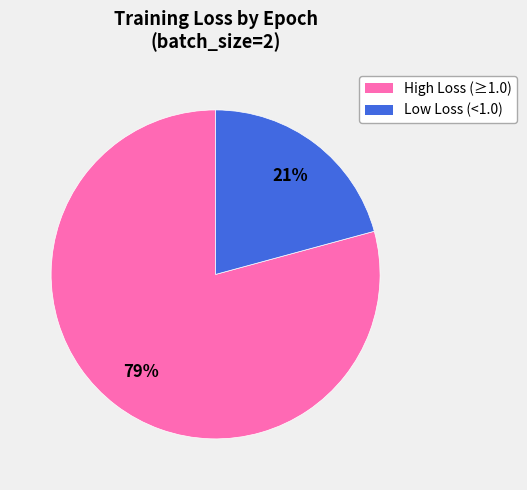

To the nearest percent, what is the difference between the largest and smallest slice percentages?

58%